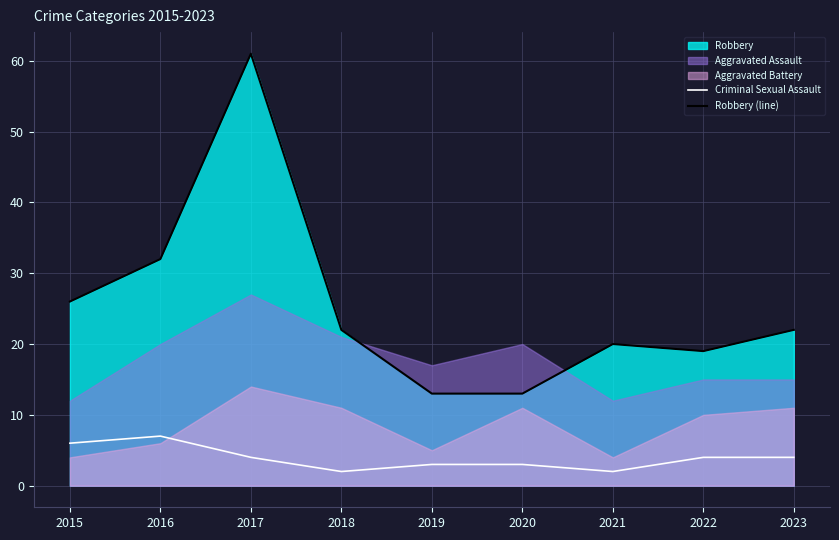

What is the sum of all Criminal Sexual Assault values?

35